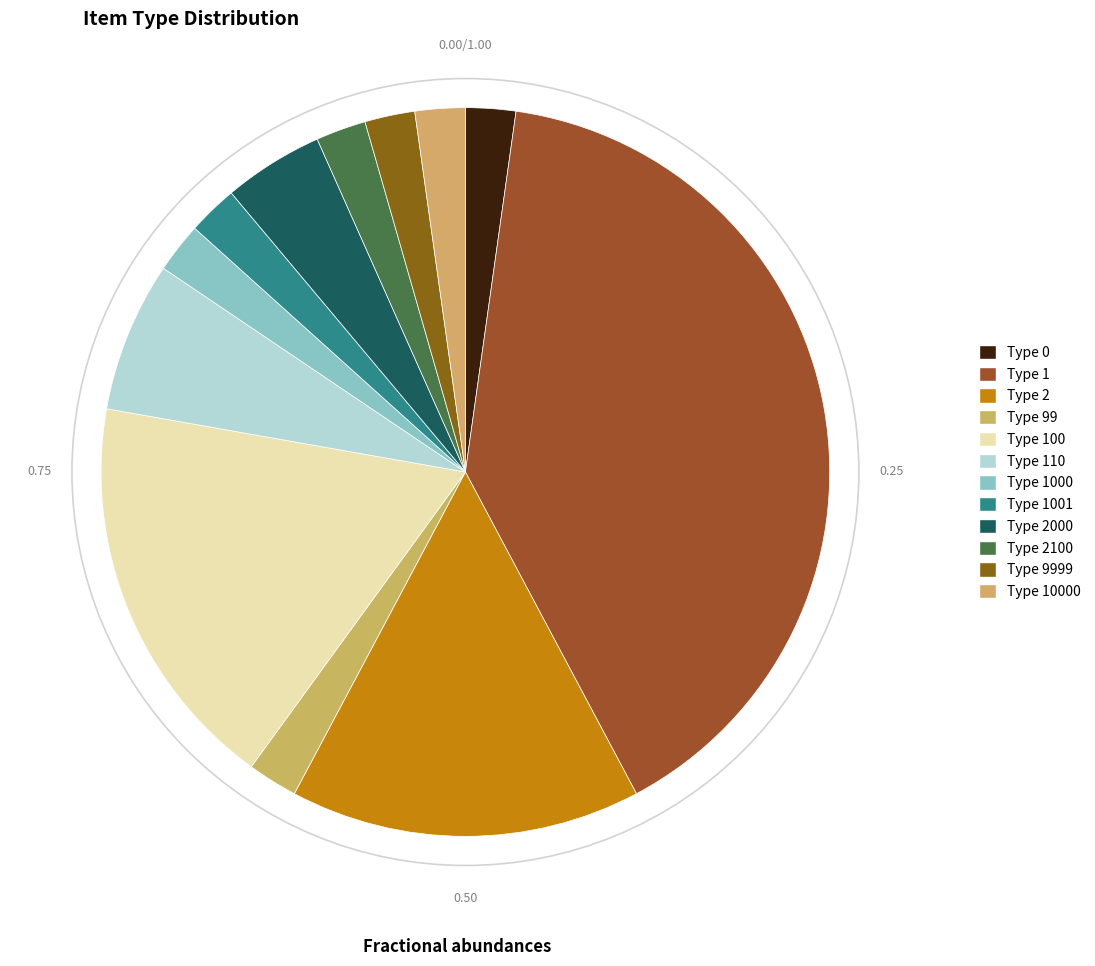

Does Type 2100 account for over 50% of the chart?

No